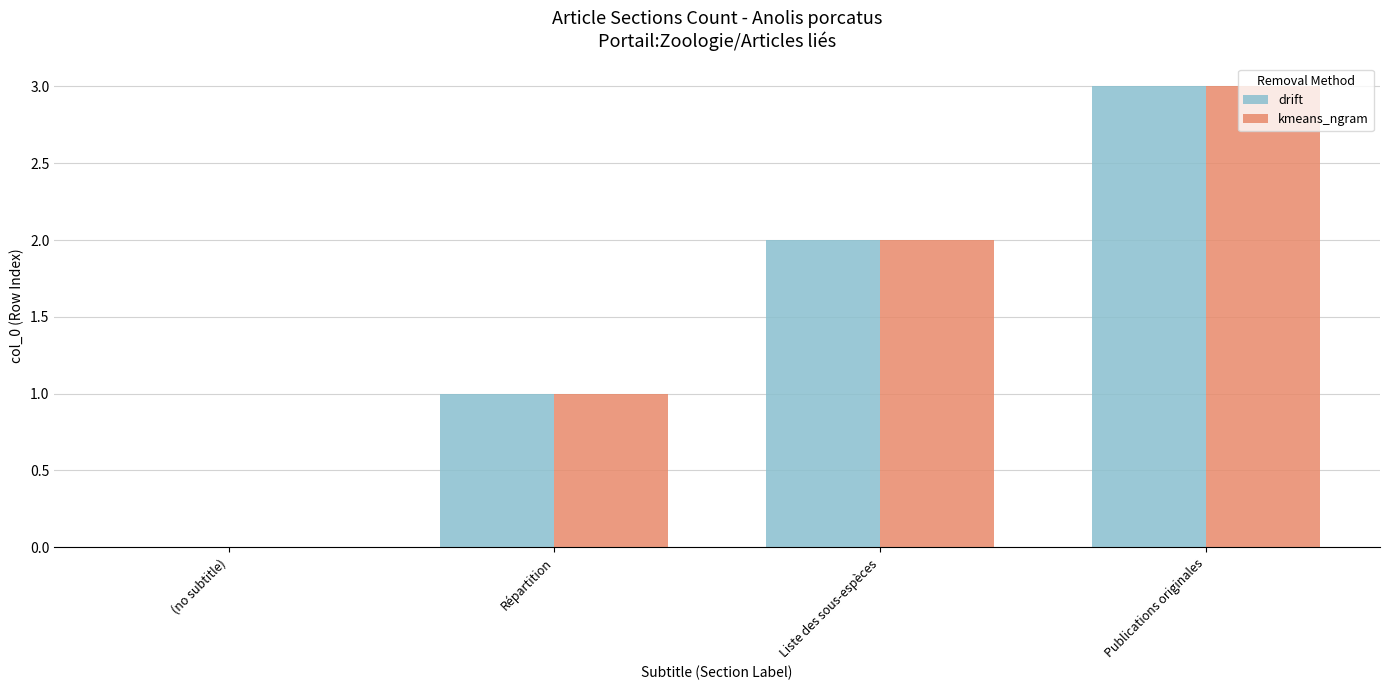

At which category does the chart reach its peak across all series?

Publications originales